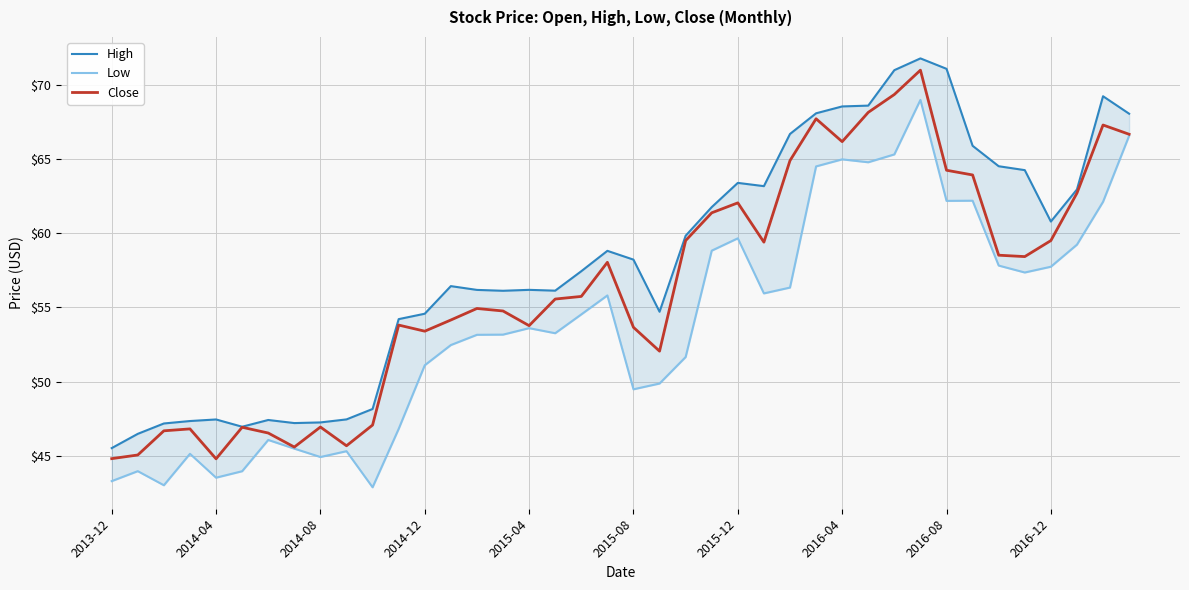

Is this an area chart (filled region under the line)?

No